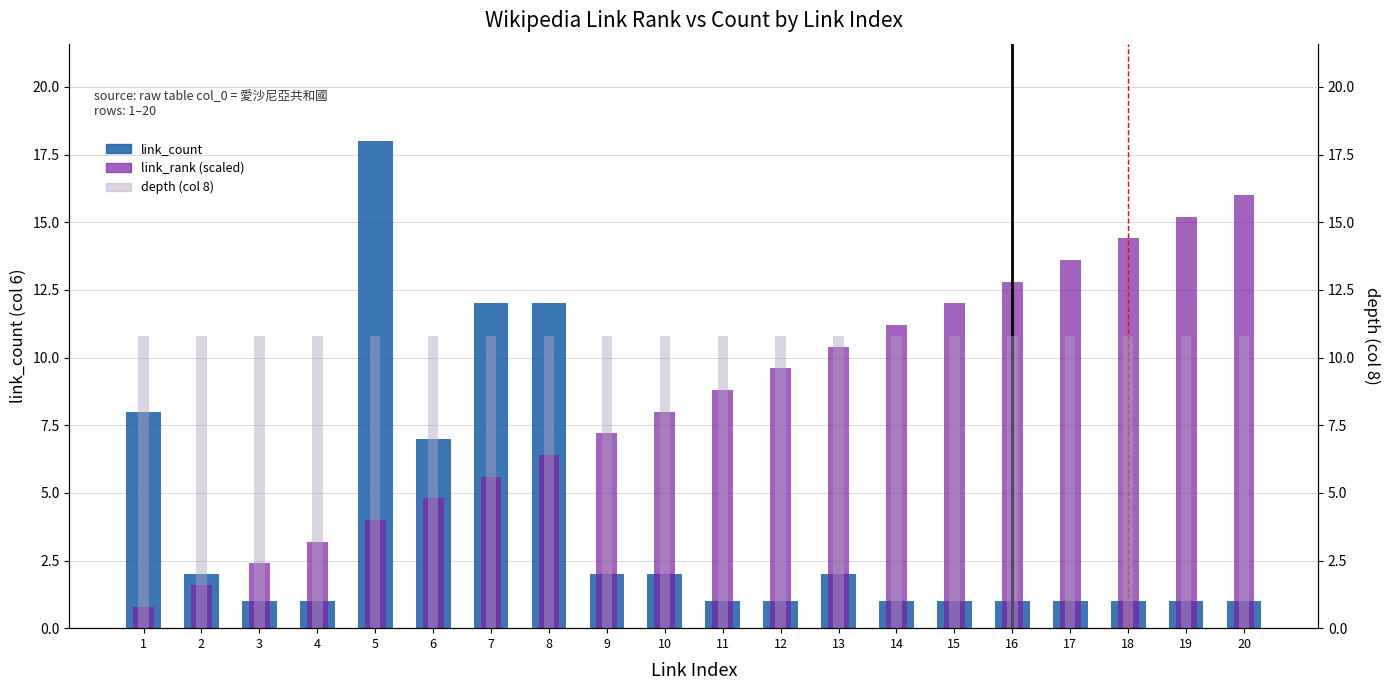

At which label does link_count reach its peak?

5